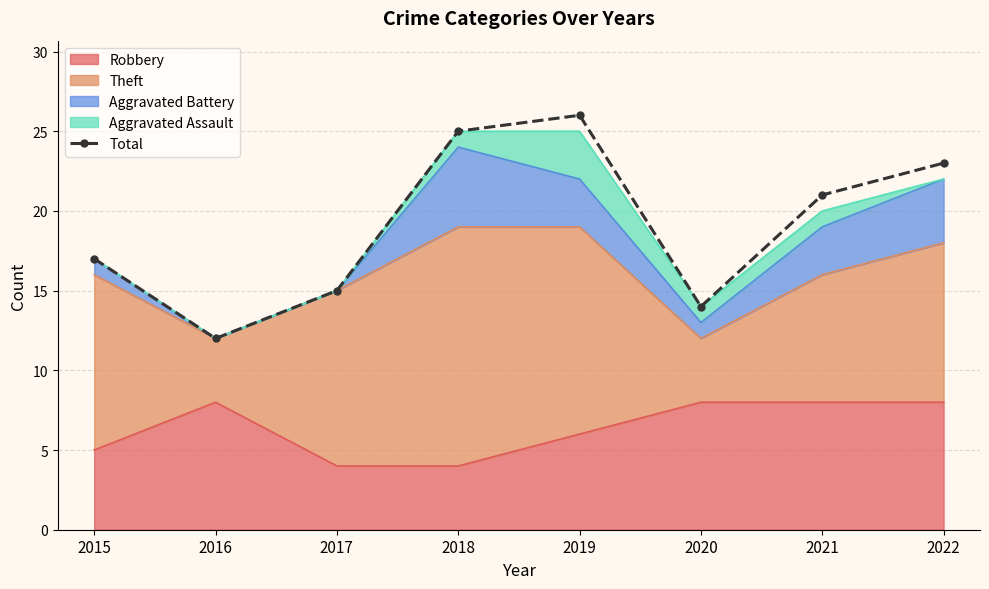

What is the value of the 3rd point from the left?

15